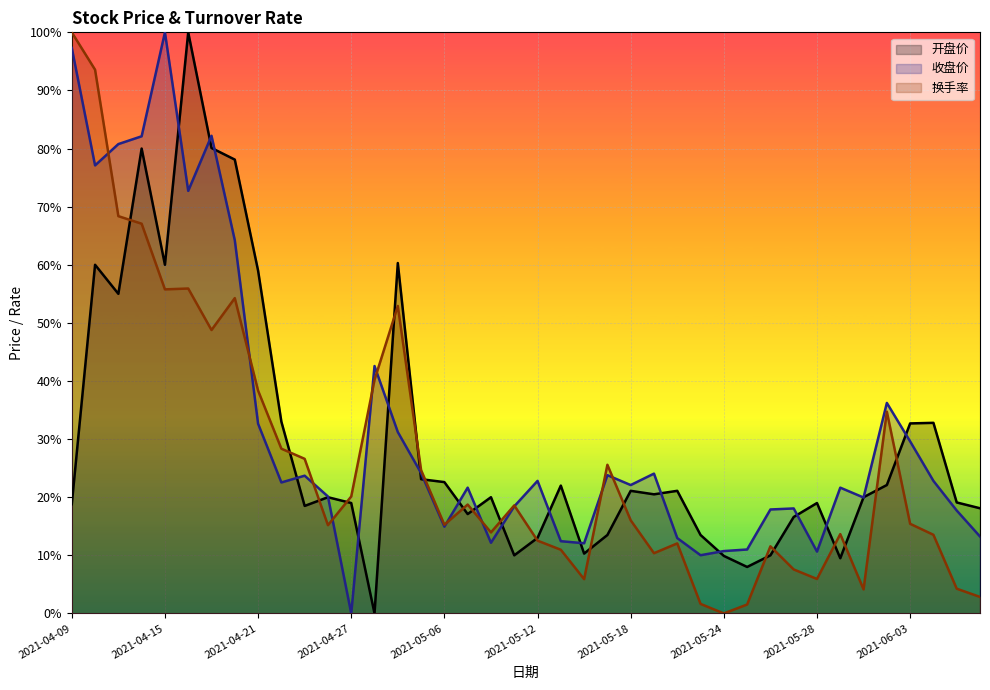

How many interior local valleys does the 开盘价 (line) series have?

10